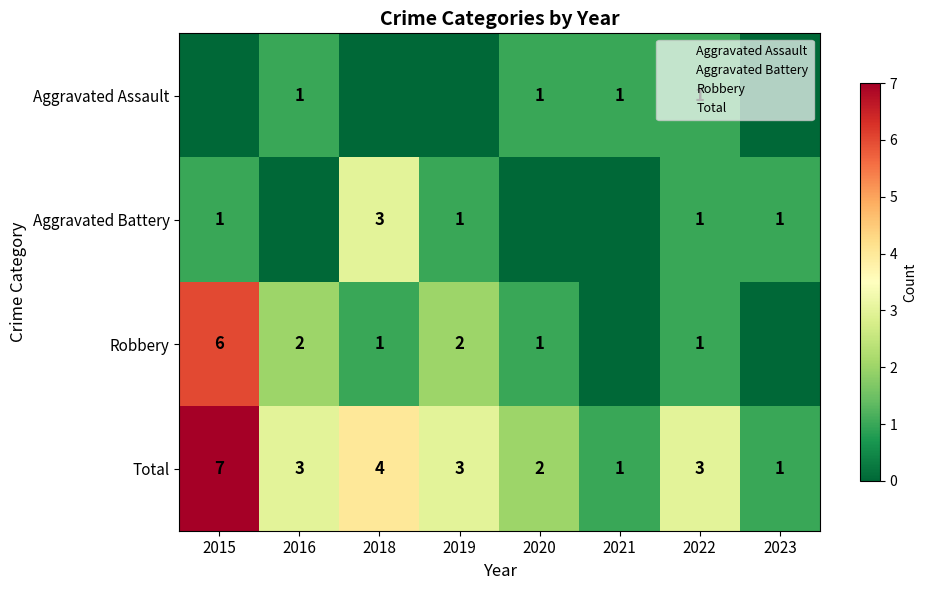

What is the spread (max minus min) of values at 2015?

7